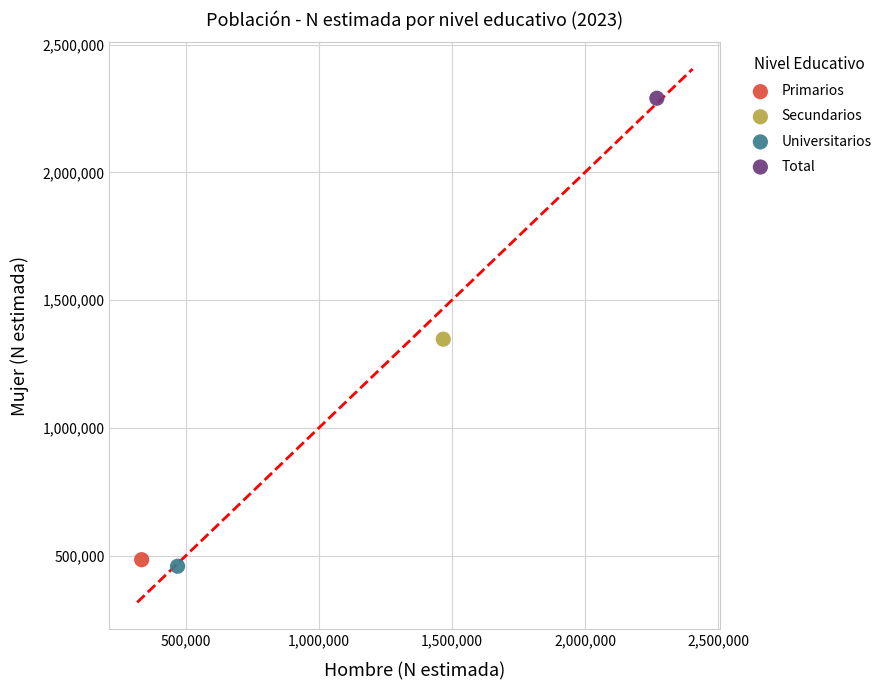

What are all the series names shown in the legend?

Primarios, Secundarios, Universitarios, Total